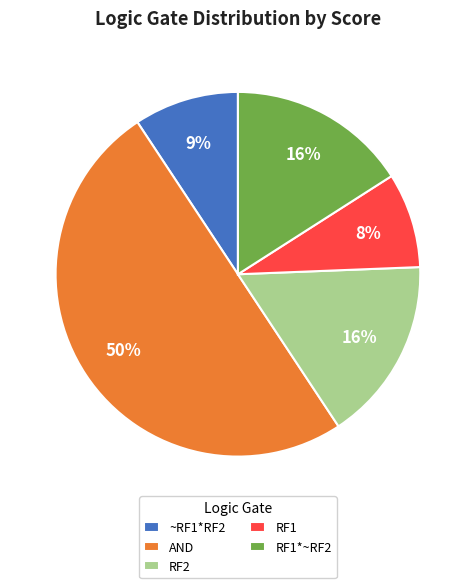

Which category has the biggest portion of the pie?

AND